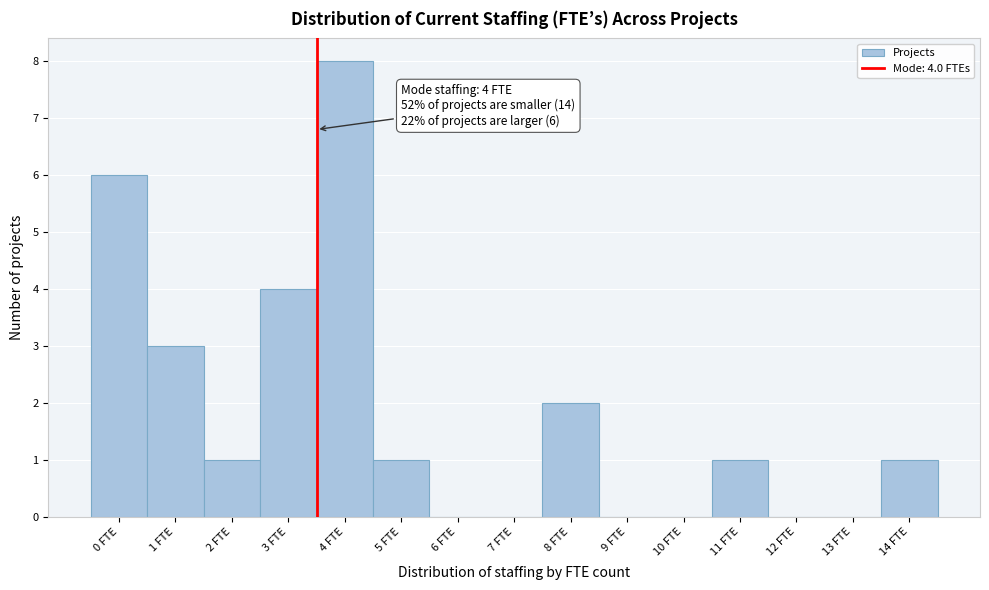

Reading left to right, list all the values displayed in this chart.

0 FTE=6	1 FTE=3	2 FTE=1	3 FTE=4	4 FTE=8	5 FTE=1	6 FTE=0	7 FTE=0	8 FTE=2	9 FTE=0	10 FTE=0	11 FTE=1	12 FTE=0	13 FTE=0	14 FTE=1